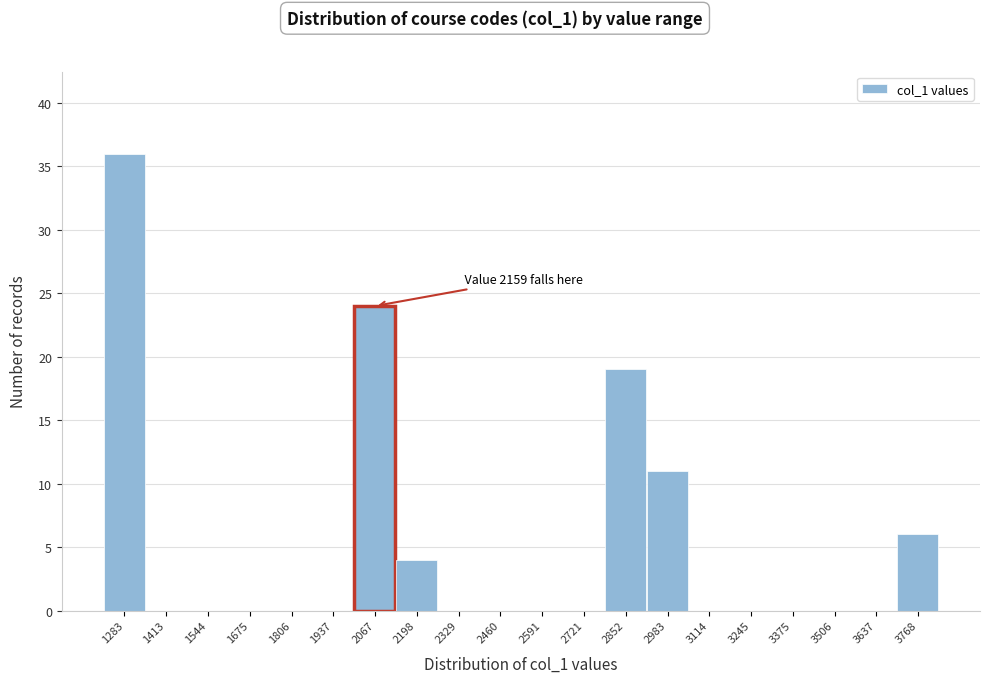

Reading left to right, what are all the values shown in this chart?

1283=36	1413=0	1544=0	1675=0	1806=0	1937=0	2067=24	2198=4	2329=0	2460=0	2591=0	2721=0	2852=19	2983=11	3114=0	3245=0	3375=0	3506=0	3637=0	3768=6